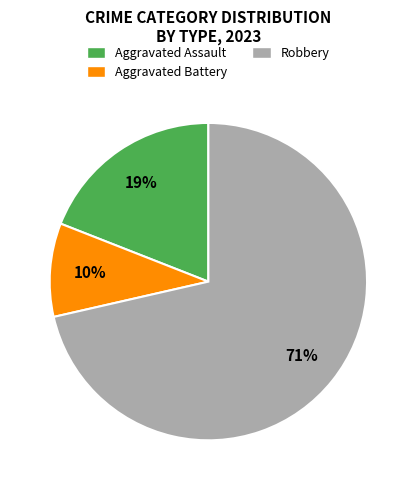

Is there any slice that represents more than half of the pie?

Yes